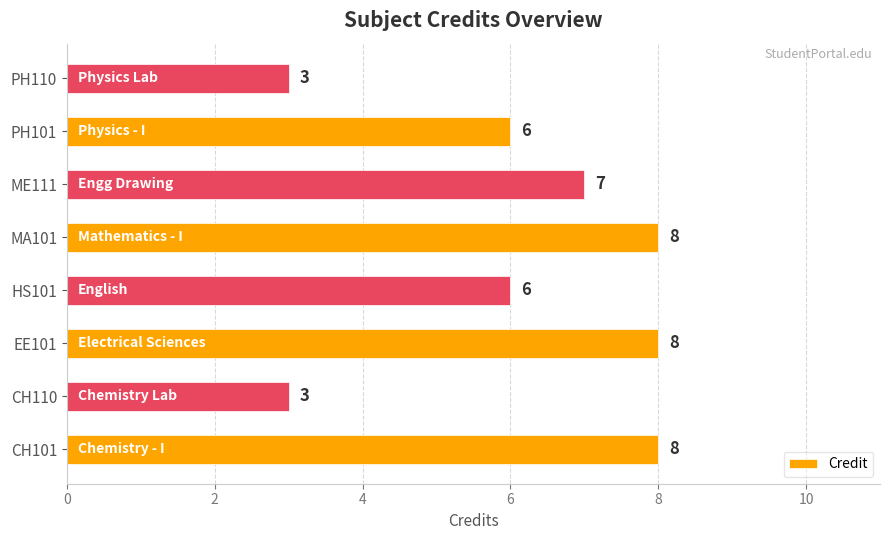

Count the number of categories in the chart.

8